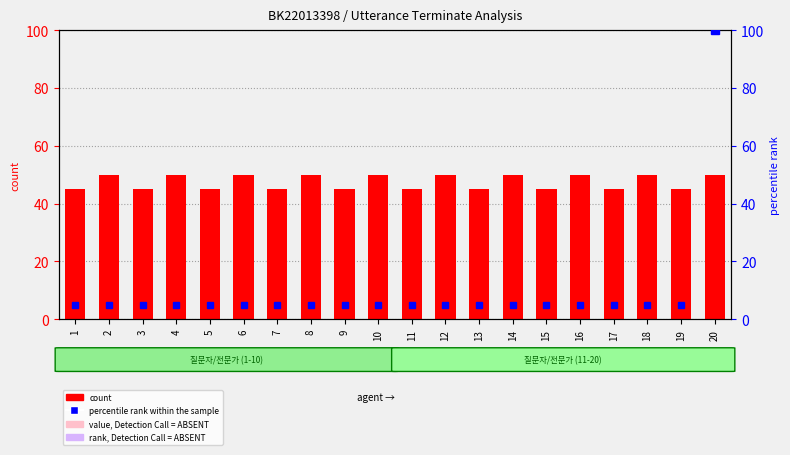

The value at 18 is 73. True or false?

False